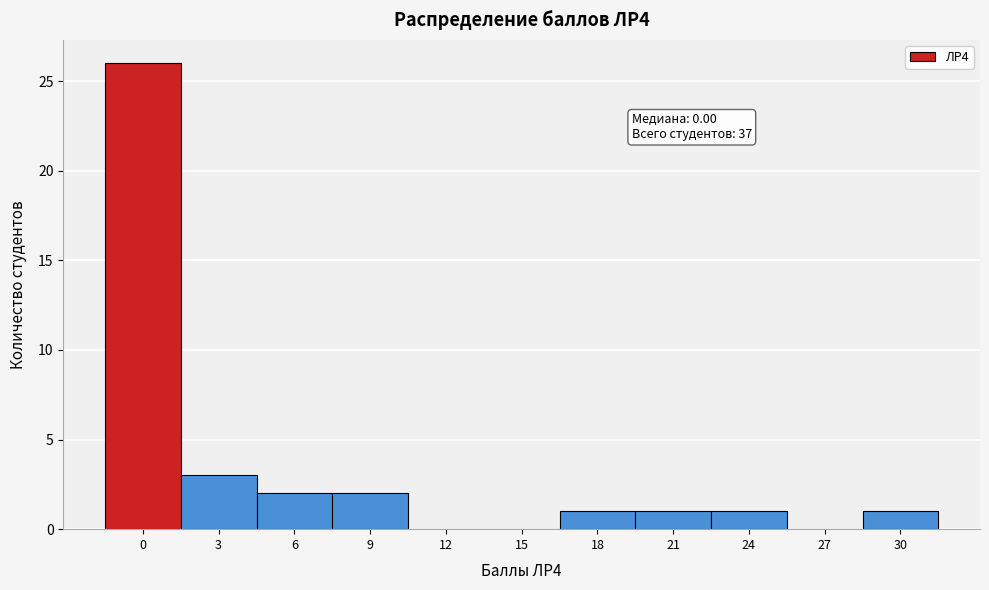

Reading left to right, what are all the values shown in this chart?

0=26	3=3	6=2	9=2	12=0	15=0	18=1	21=1	24=1	27=0	30=1